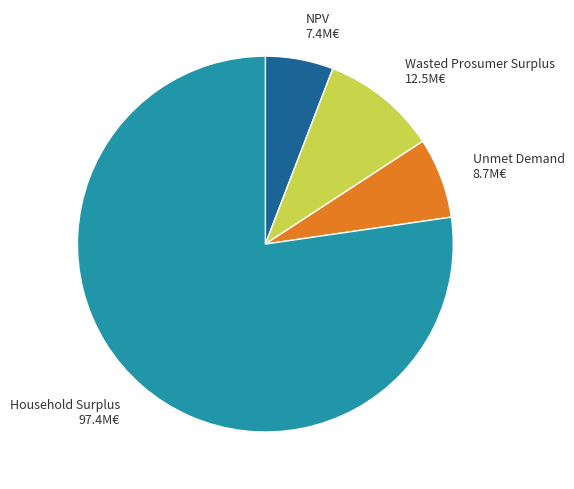

Do Household Surplus 97.4M€ and Unmet Demand 8.7M€ together represent more than half of the pie?

Yes